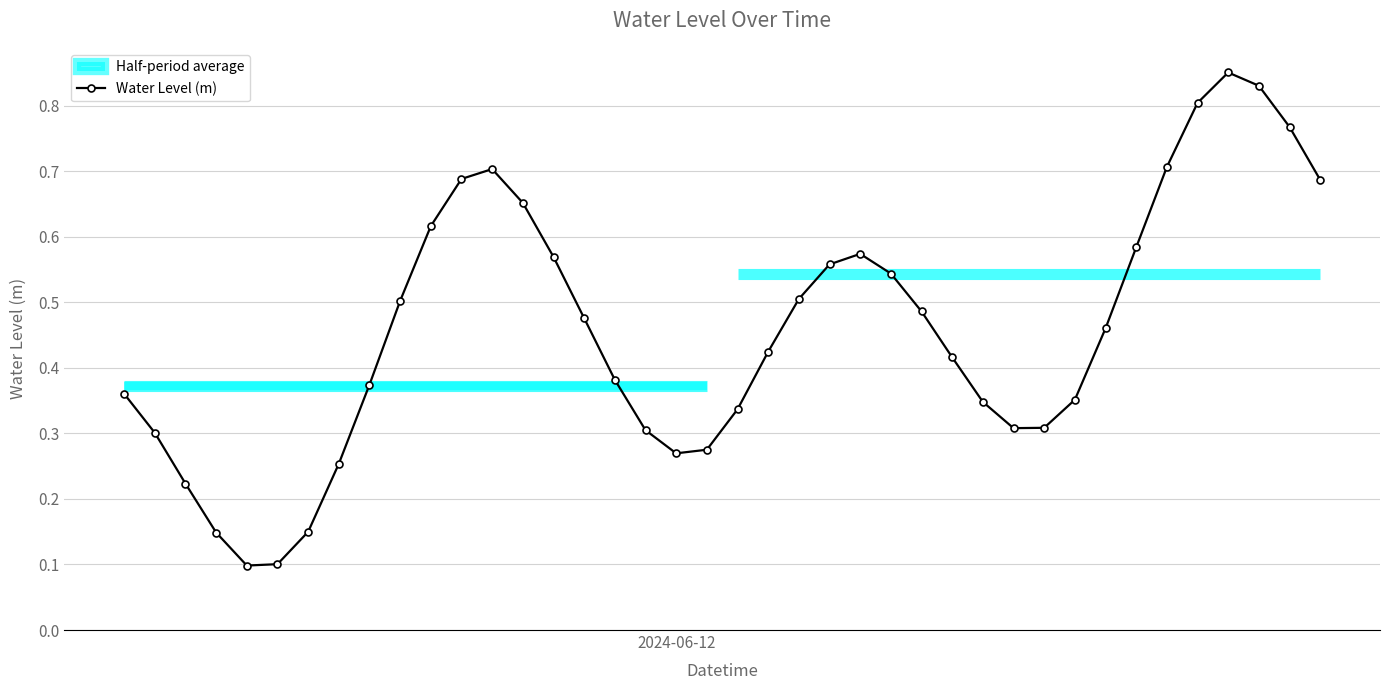

In Water Level (m), how many points are lower than both neighbors (excluding endpoints)?

3